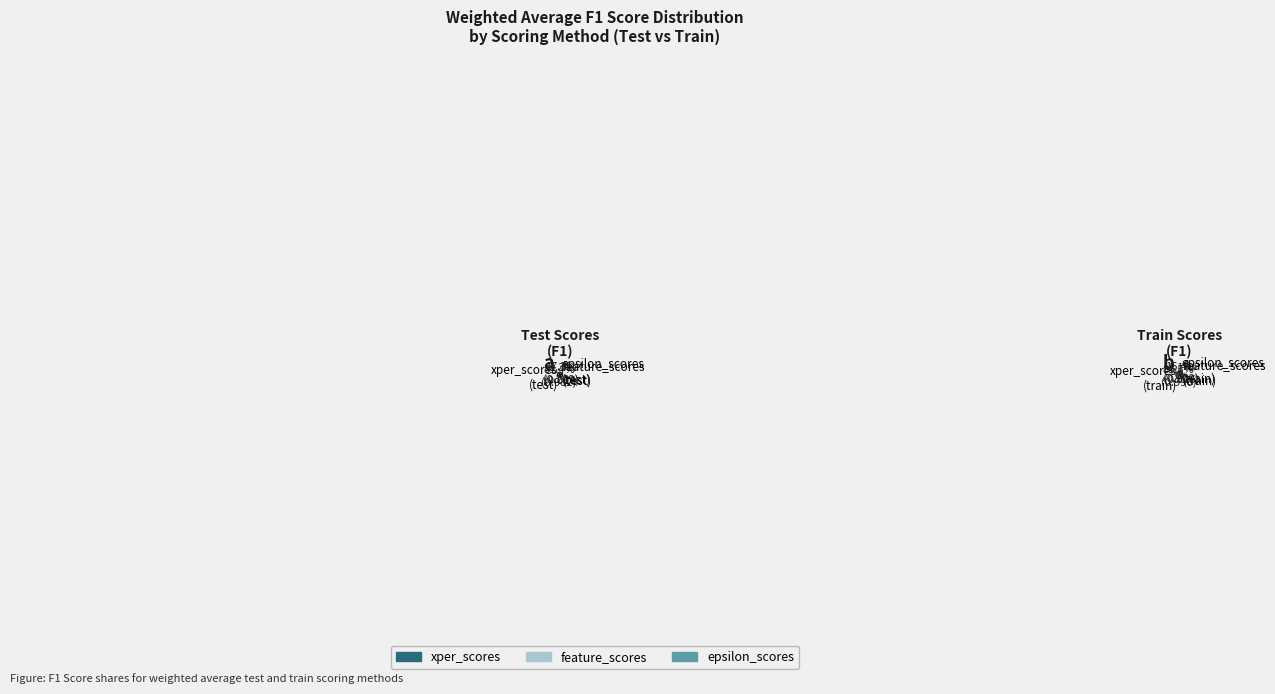

What portion of the pie excludes weighted_average_test_feature_scores?

99.3%